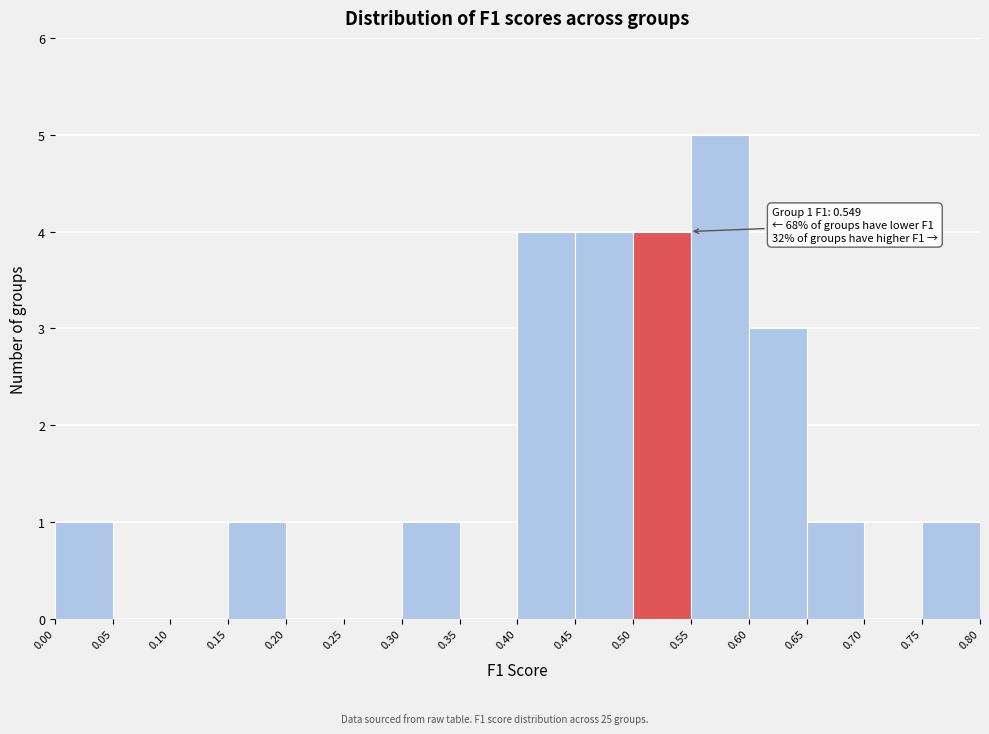

Over which range of the x-axis is the bar tallest?

0.55 to 0.60